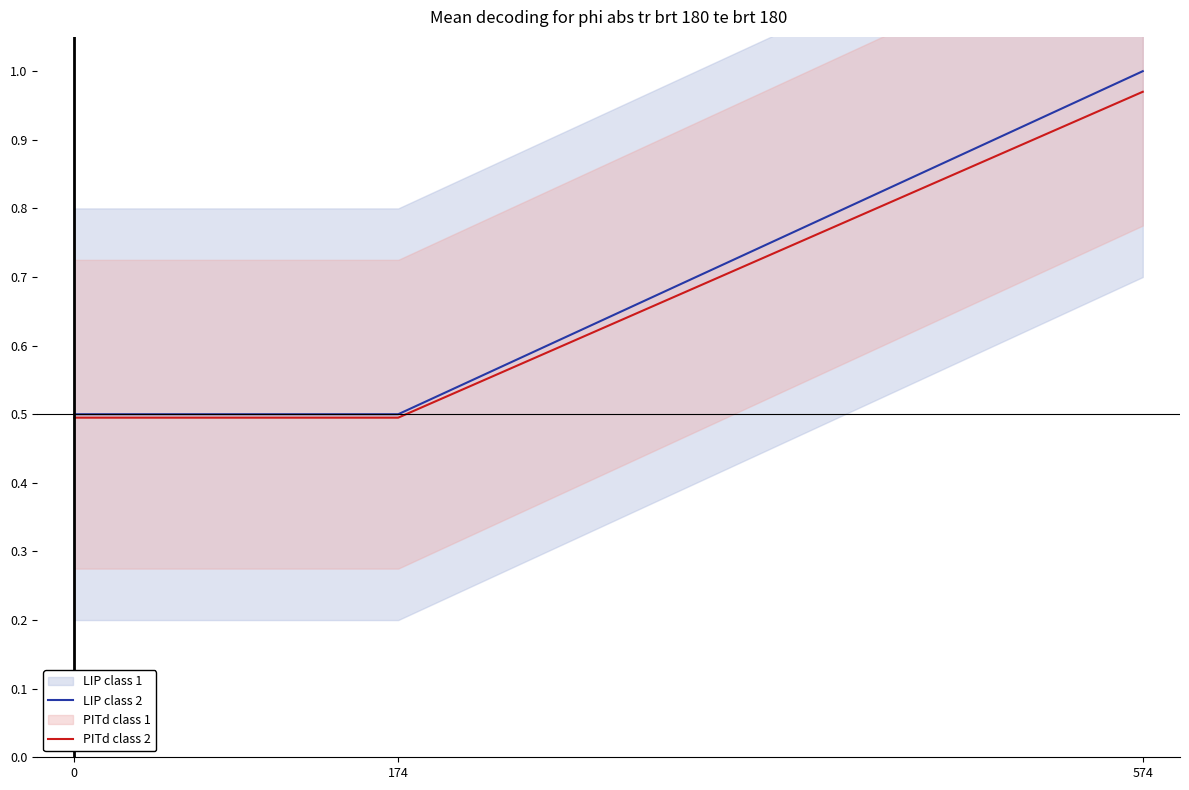

Reading right to left, transcribe all the data shown in this chart.

LIP class 2: 1.0	0.5	0.5
PITd class 2: 1.0	0.5	0.5